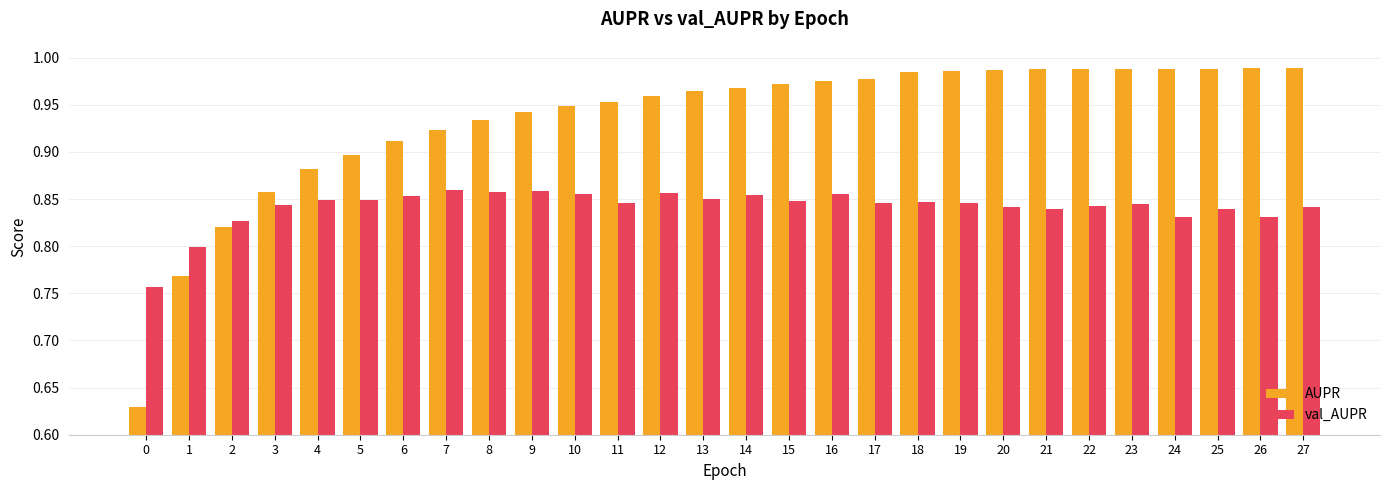

Which series has the widest spread of values?

AUPR